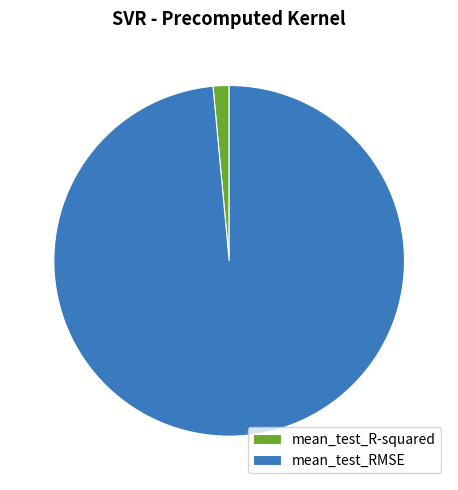

Is it true that mean_test_R-squared is 11% of the pie?

False